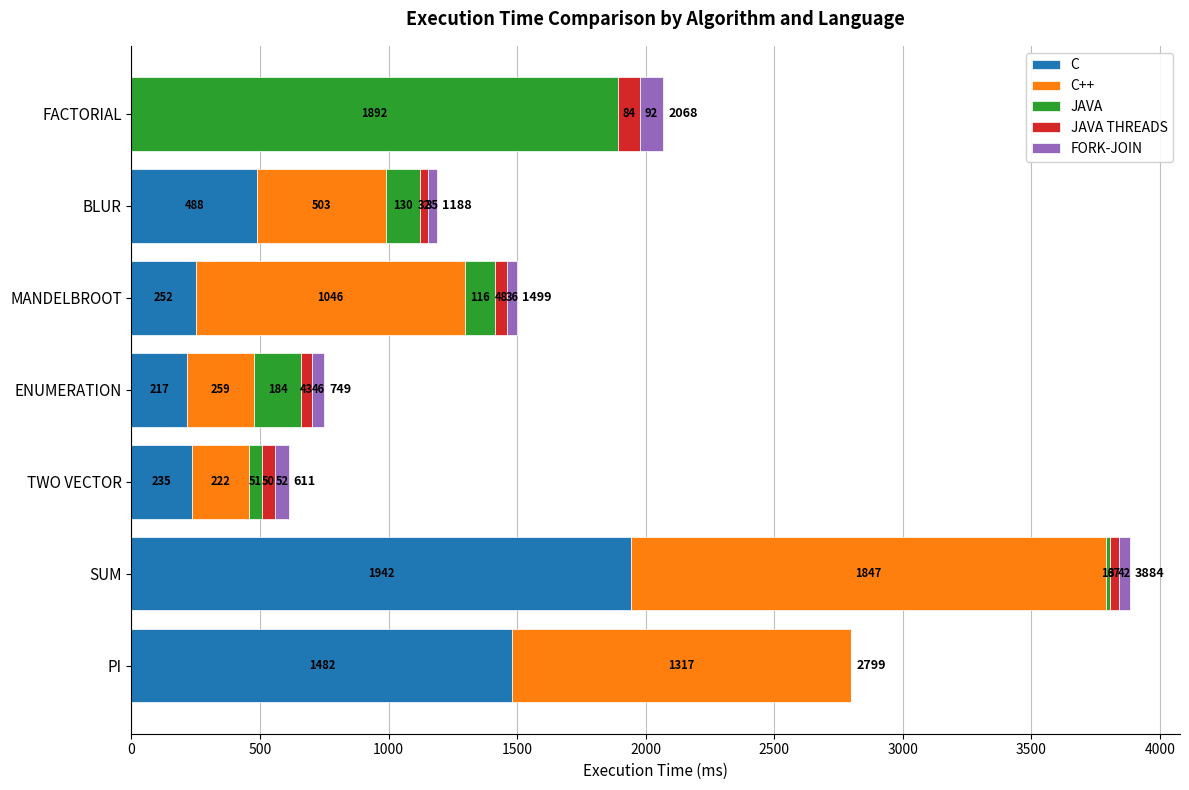

What are all the series names shown in the legend?

C, C++, JAVA, JAVA THREADS, FORK-JOIN